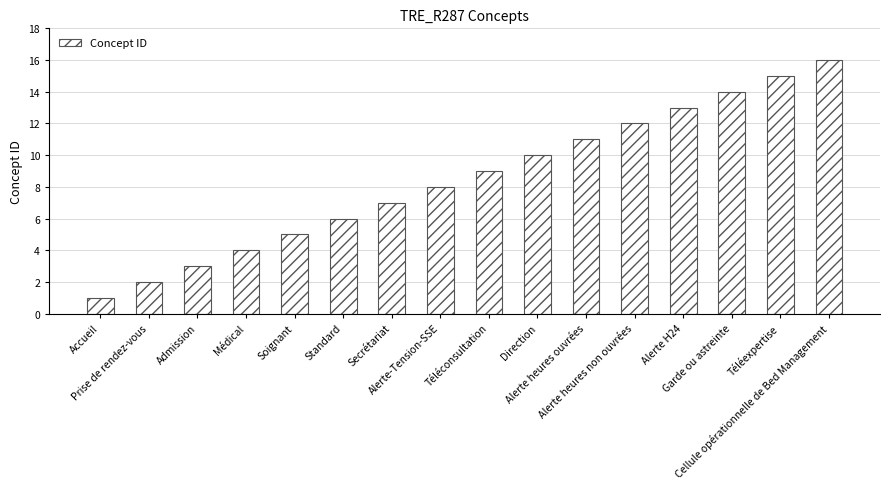

Reading left to right, transcribe all the data shown in this chart.

Accueil=1	Prise de rendez-vous=2	Admission=3	Médical=4	Soignant=5	Standard=6	Secrétariat=7	Alerte-Tension-SSE=8	Téléconsultation=9	Direction=10	Alerte heures ouvrées=11	Alerte heures non ouvrées=12	Alerte H24=13	Garde ou astreinte=14	Téléexpertise=15	Cellule opérationnelle de Bed Management=16